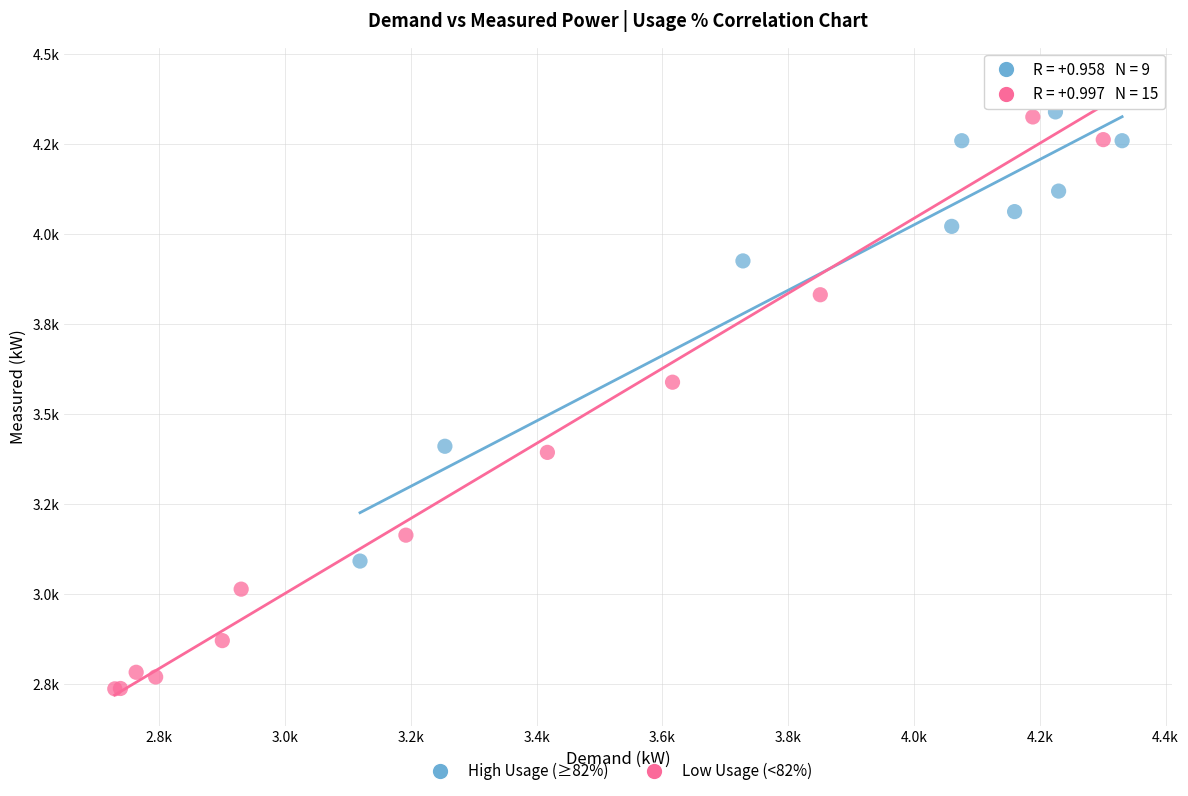

What are all the series names shown in the legend?

High Usage (≥82%), Low Usage (<82%)